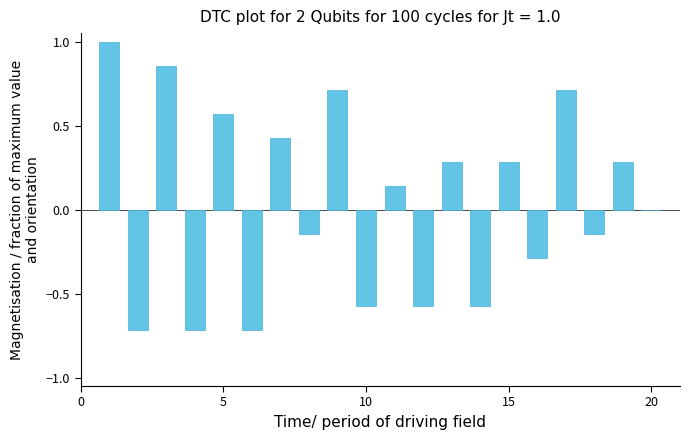

What is the maximum value shown in the chart?

1.0